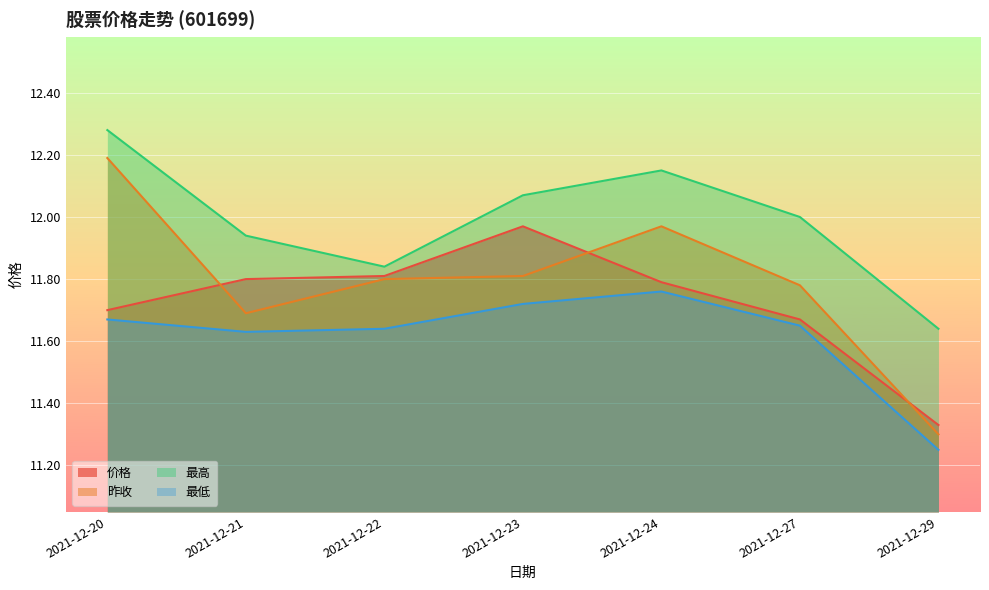

Which label corresponds to the largest value in the chart?

2021-12-20